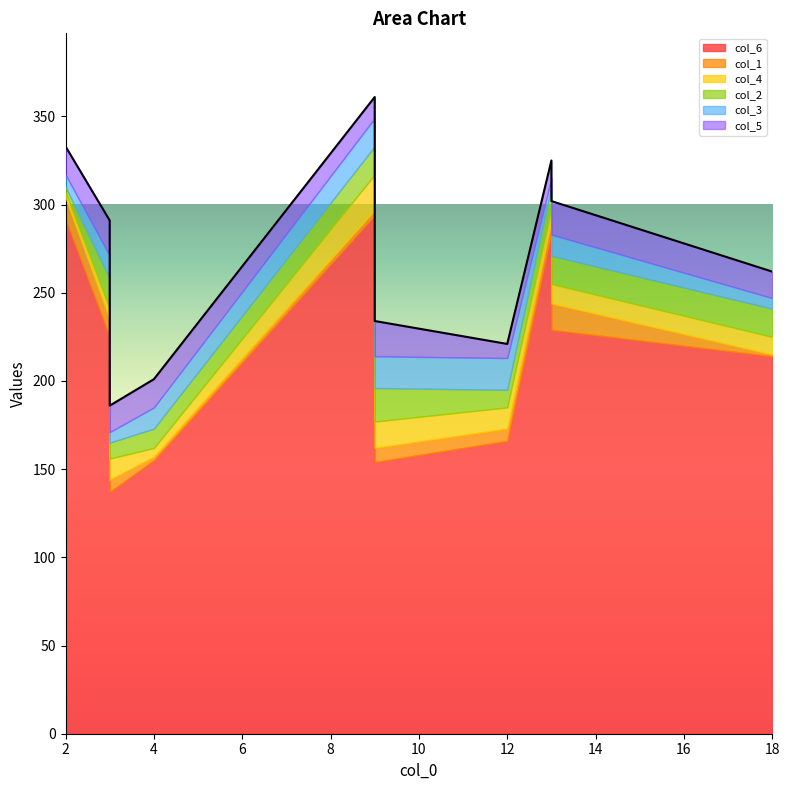

Is it true that col_4 equals 4 at 13?

False